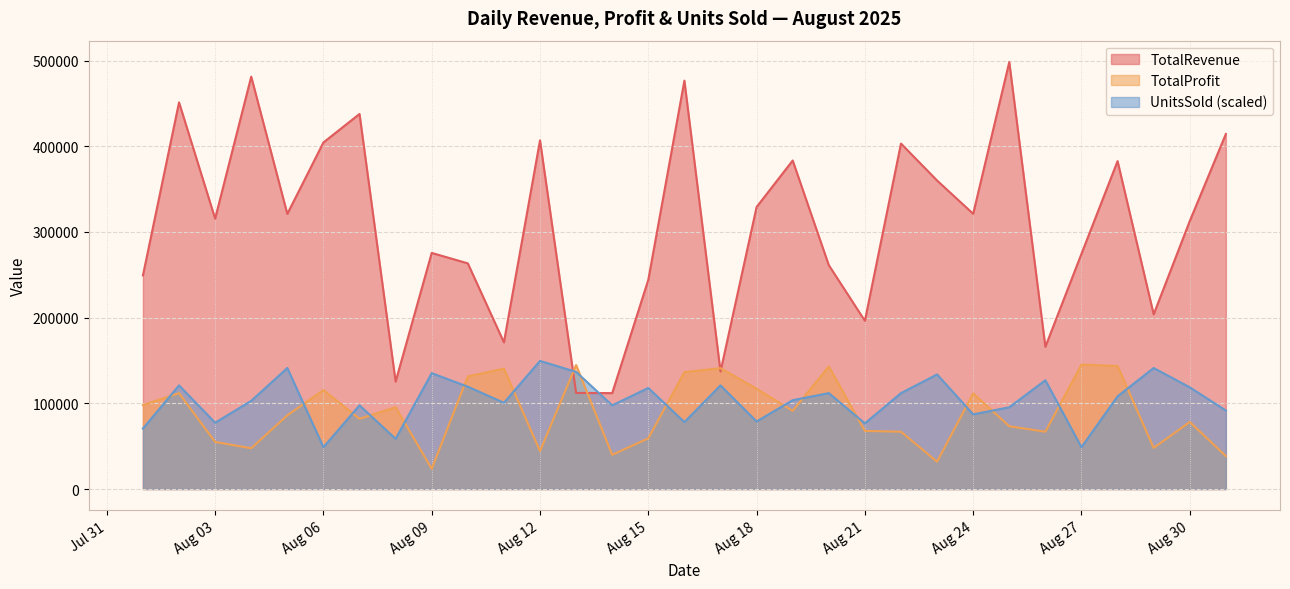

Which series has the largest total across all categories?

TotalRevenue